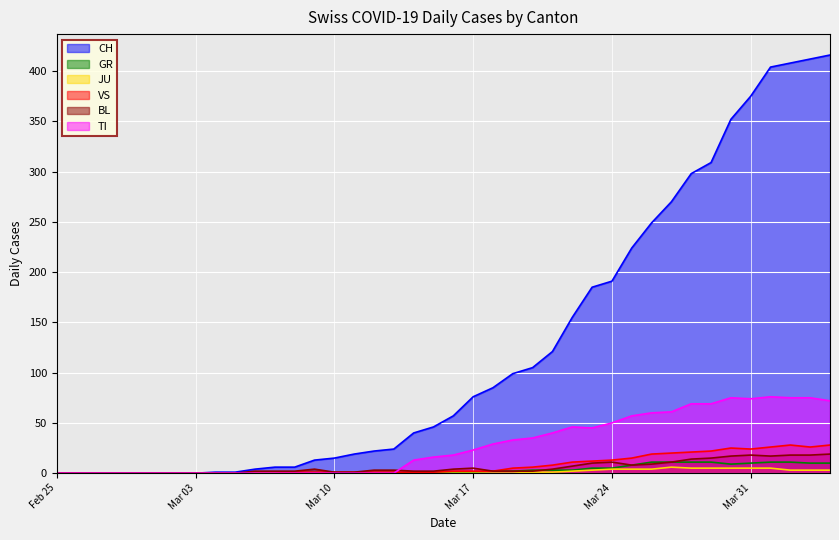

True or false: JU has a value of 3 at 2020-03-22.

False